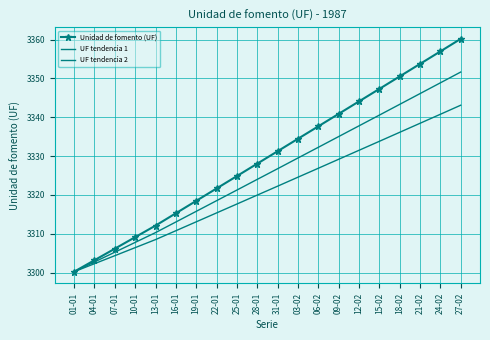

Which has a higher value, 25-01 or 15-02?

15-02